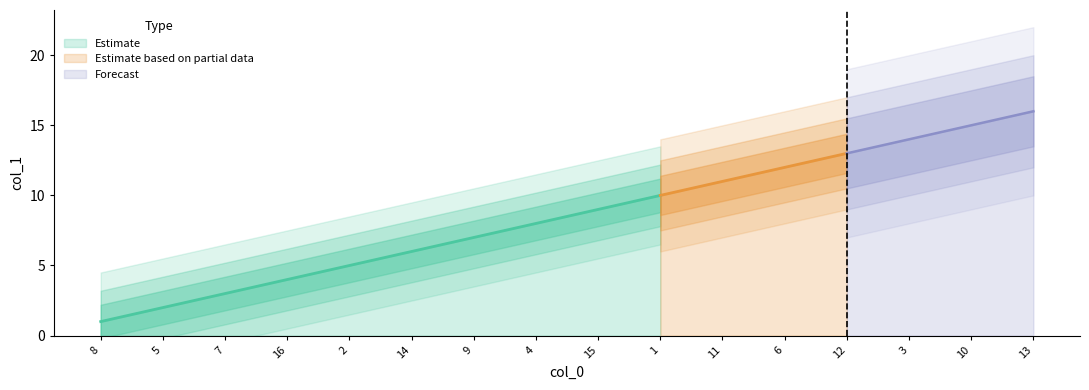

What position from the right is 5?

15